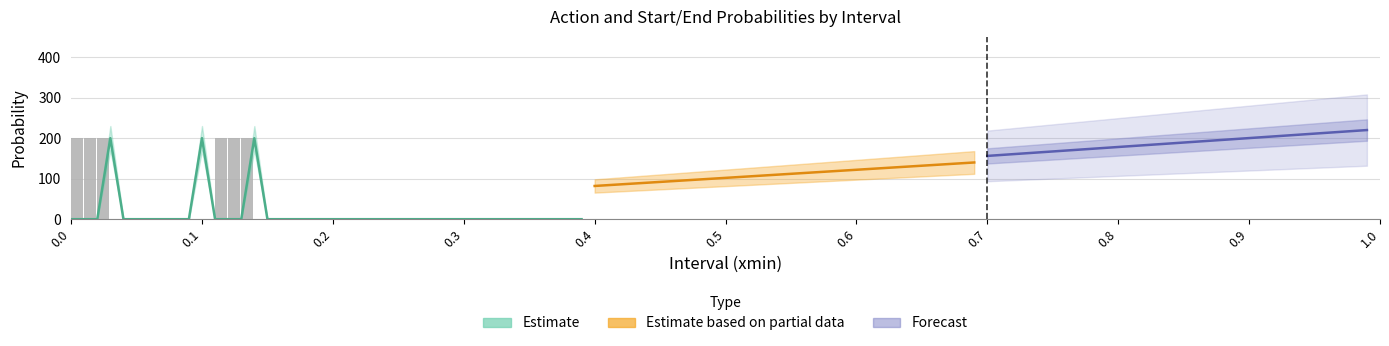

True or false: the data shows 0.0 at 35.

False